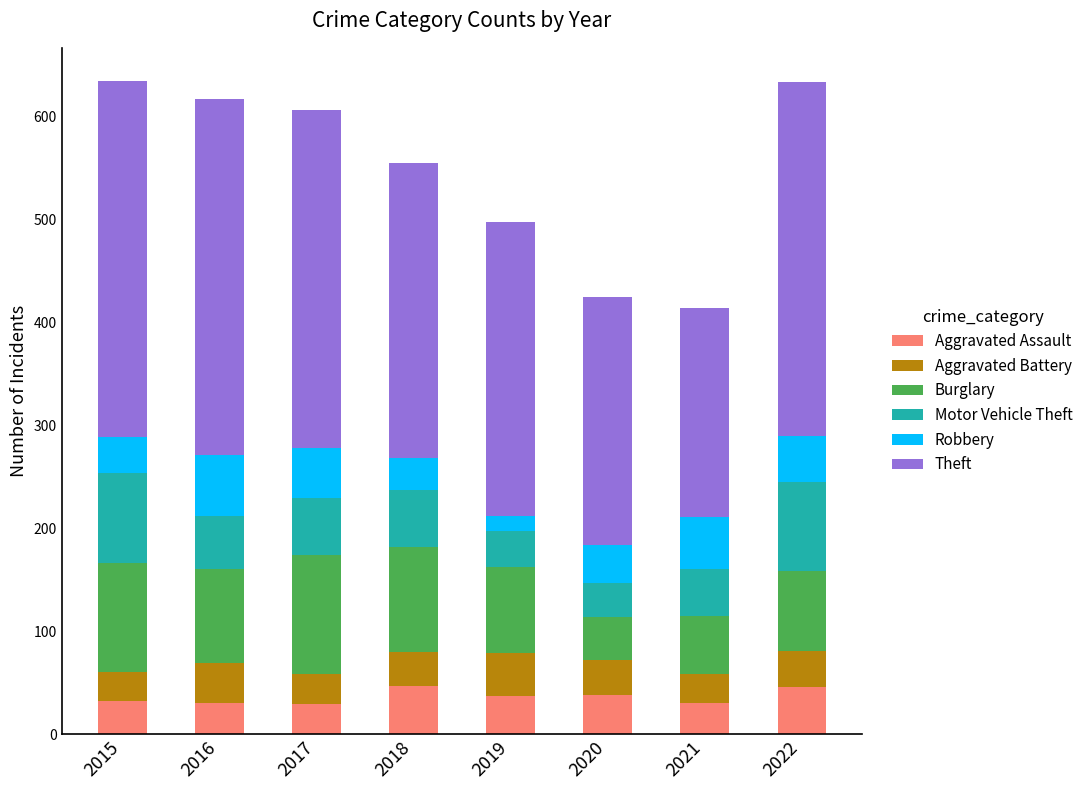

How many distinct data groups are displayed?

6